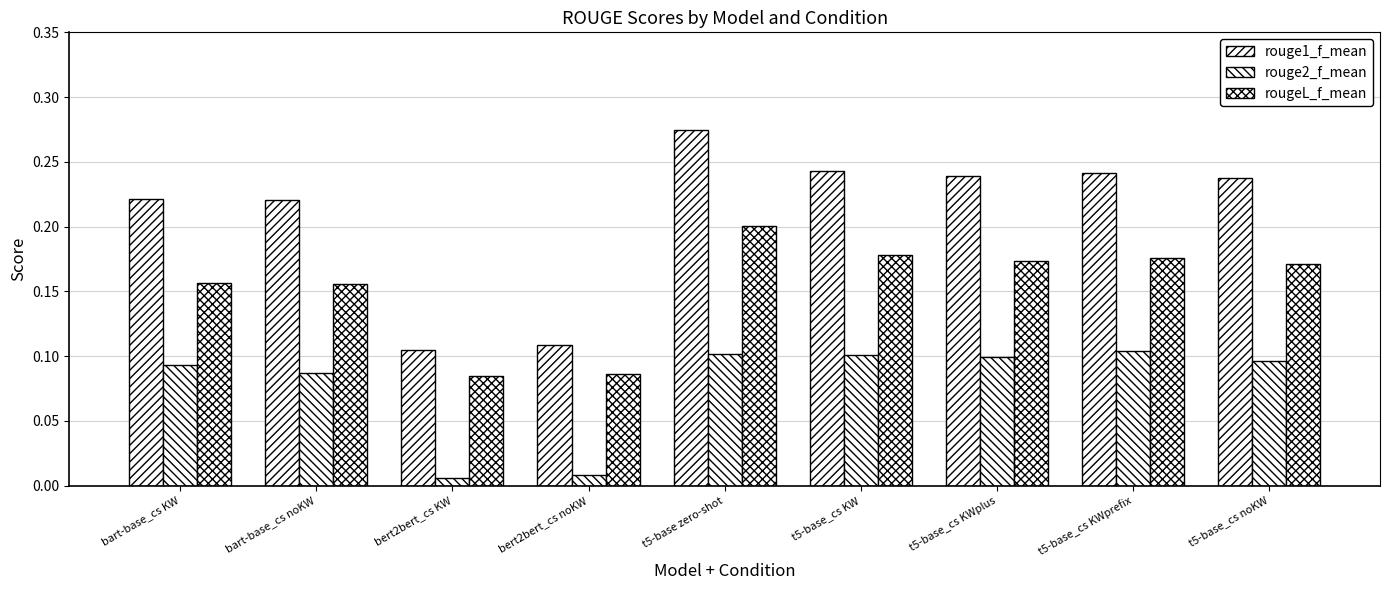

The rougeL_f_mean series shows 0.2 at t5-base_cs KWprefix. True or false?

True